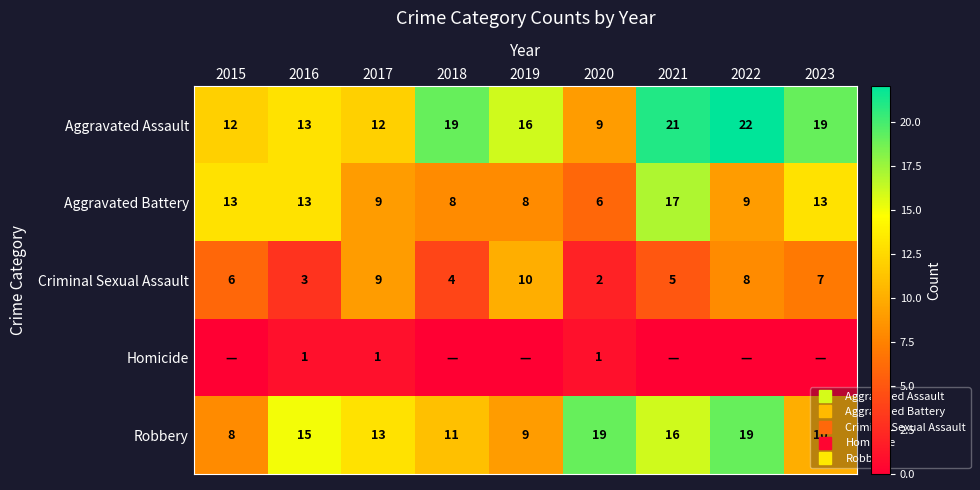

What is the sum of all Robbery values?

120